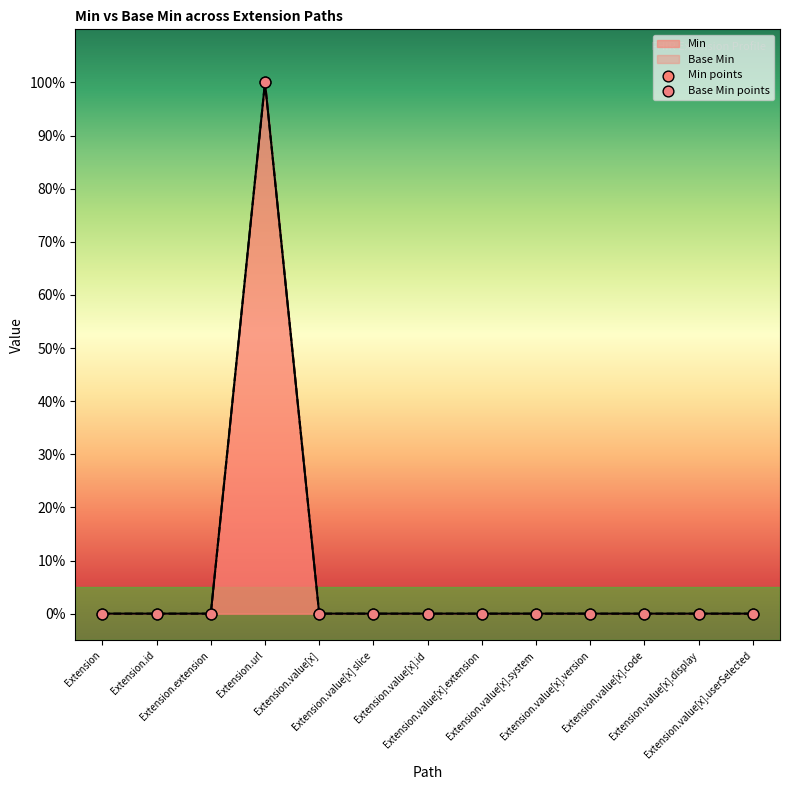

At which category is the sum across all series the highest?

Extension.url